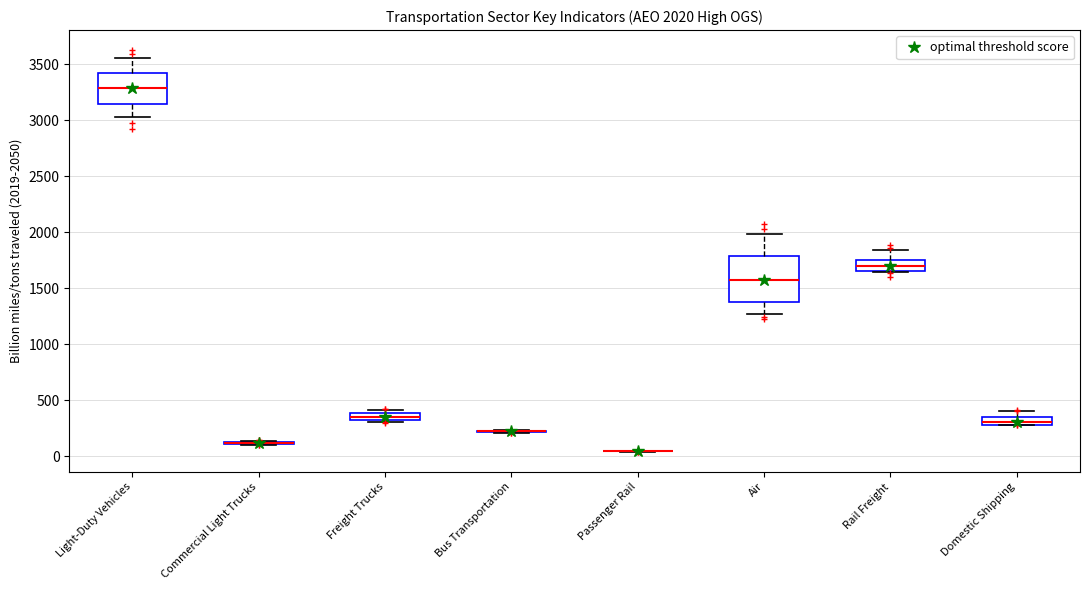

Comparing the boxes themselves (not the whiskers), which one is the tallest?

Air